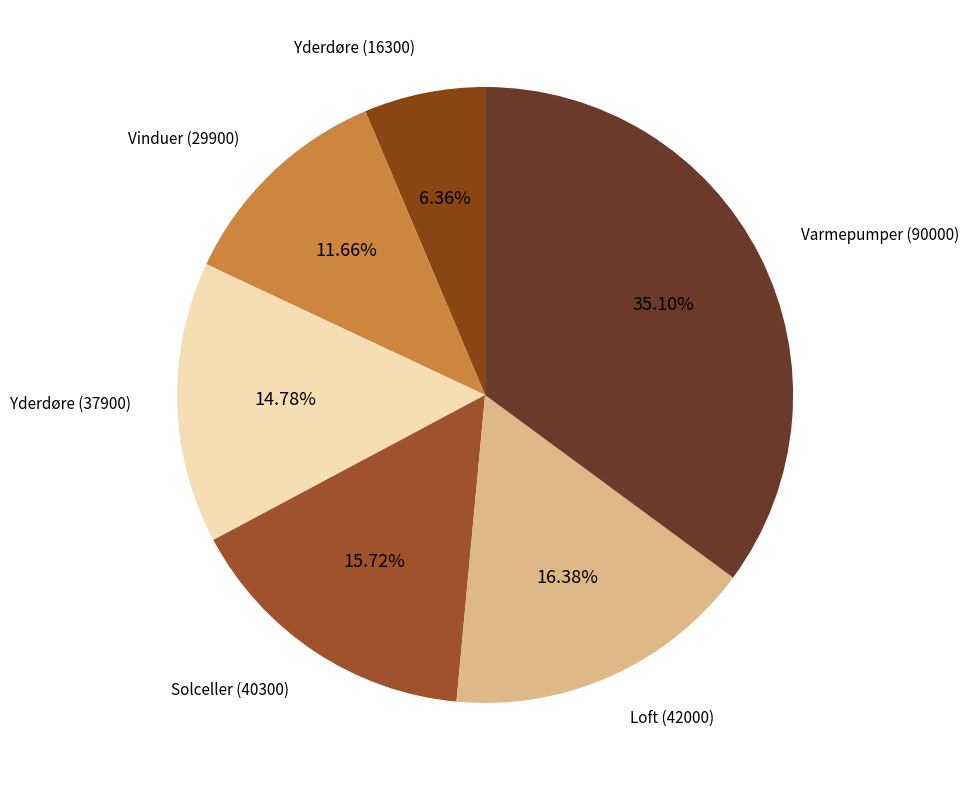

To the nearest percent, what is the average slice percentage?

17%